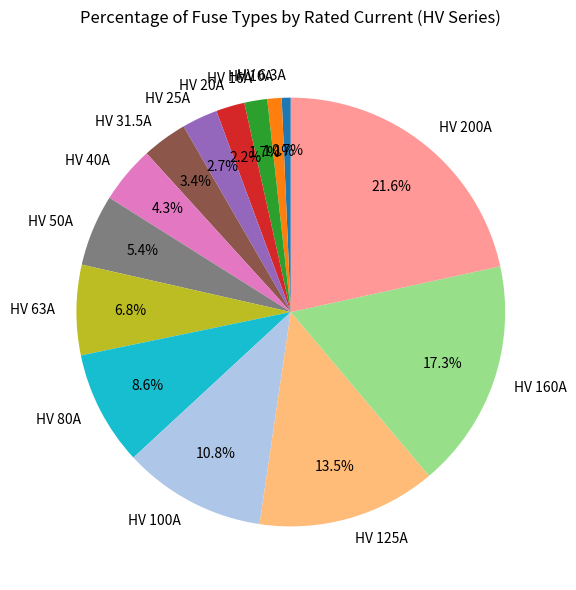

Which category has the biggest portion of the pie?

HV 200A